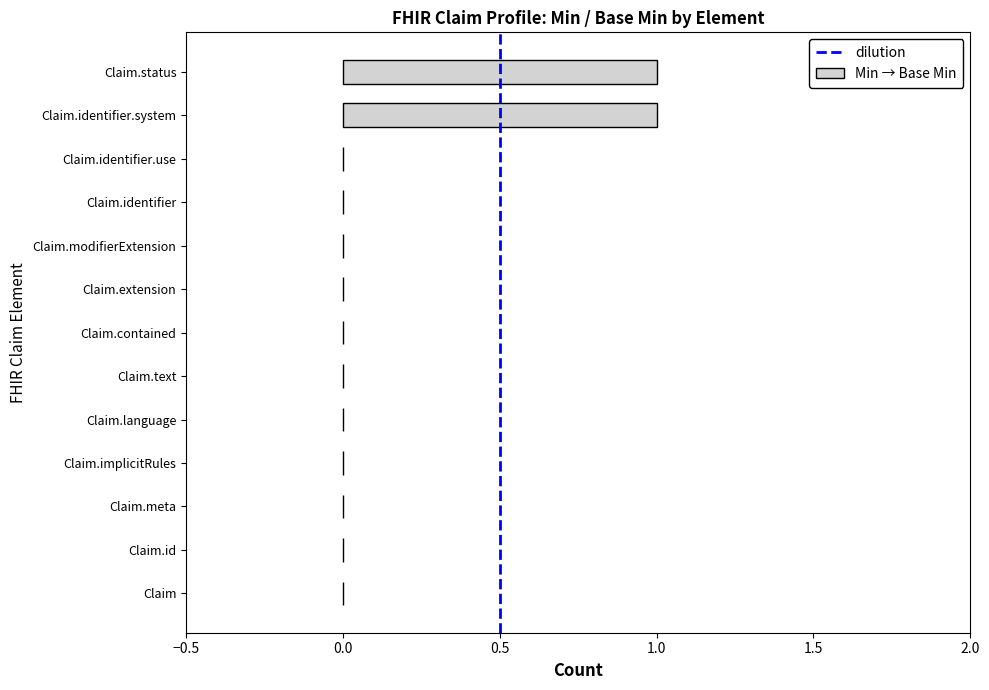

Between Claim.status and Claim.extension, which is larger?

Claim.status